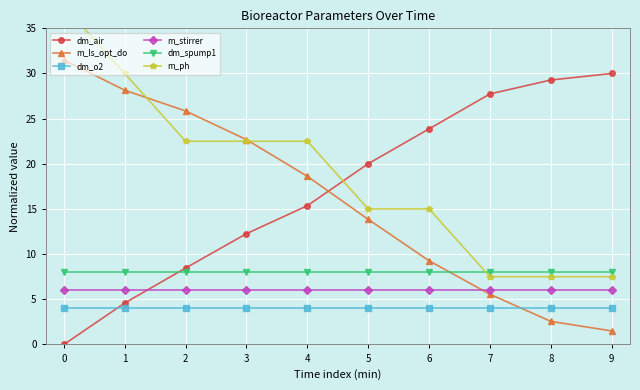

Rank the categories by m_stirrer value from lowest to highest.

0, 1, 2, 3, 4, 5, 6, 7, 8, 9